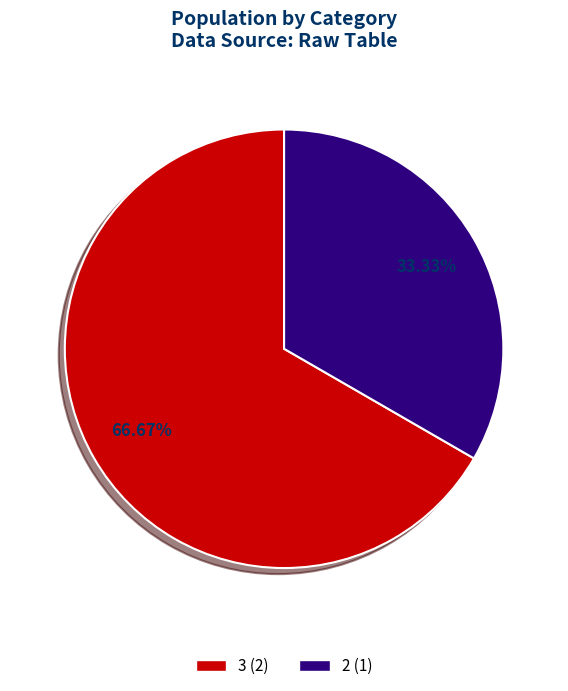

Between 2 and 3, which is larger?

3